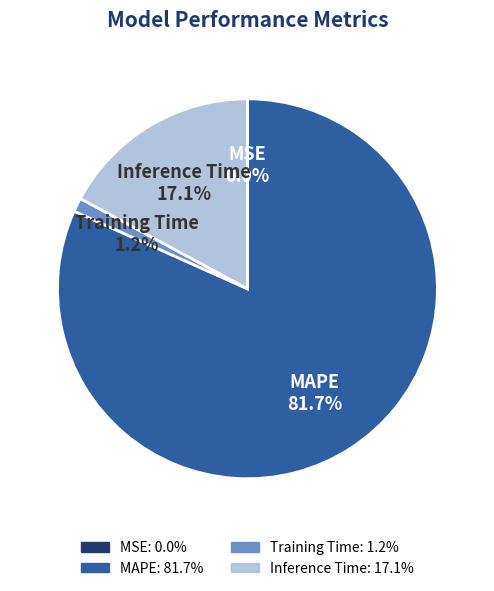

Does any single category account for the majority?

Yes